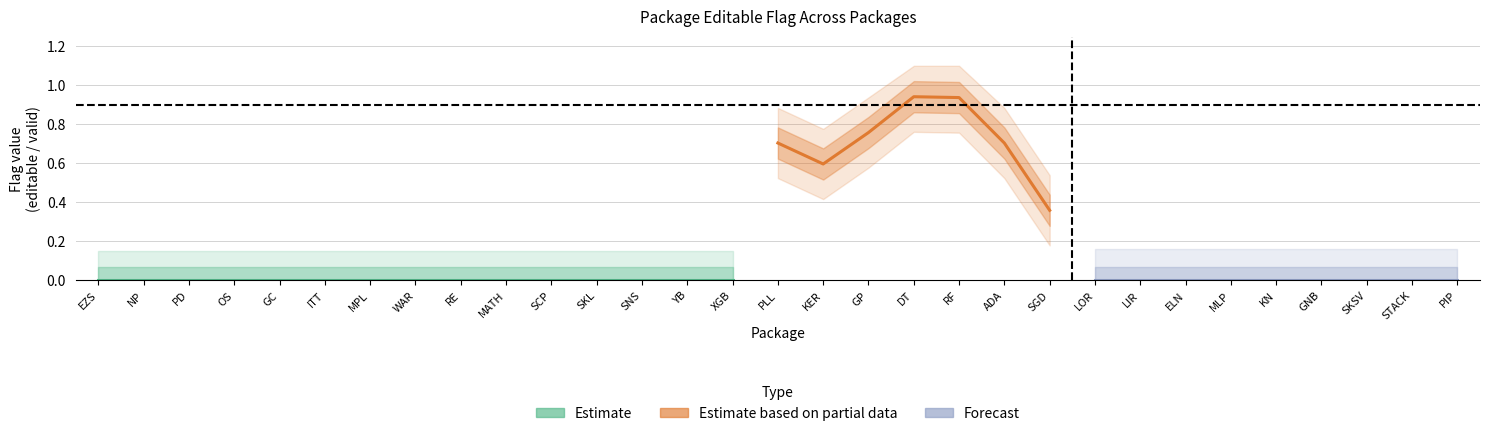

True or false: valid and editable intersect in this chart.

False